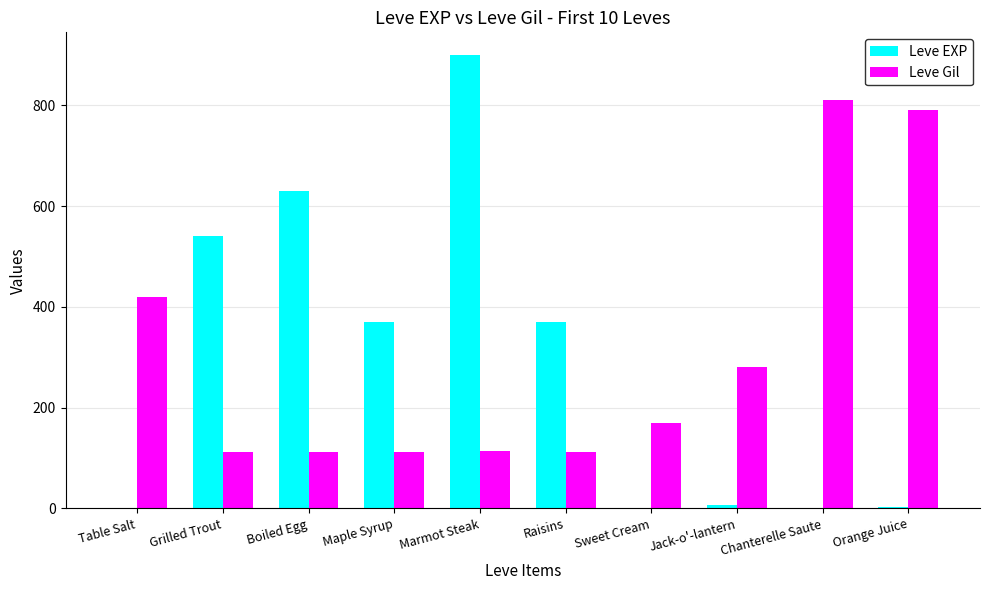

At which category is the sum across all series the highest?

Marmot Steak